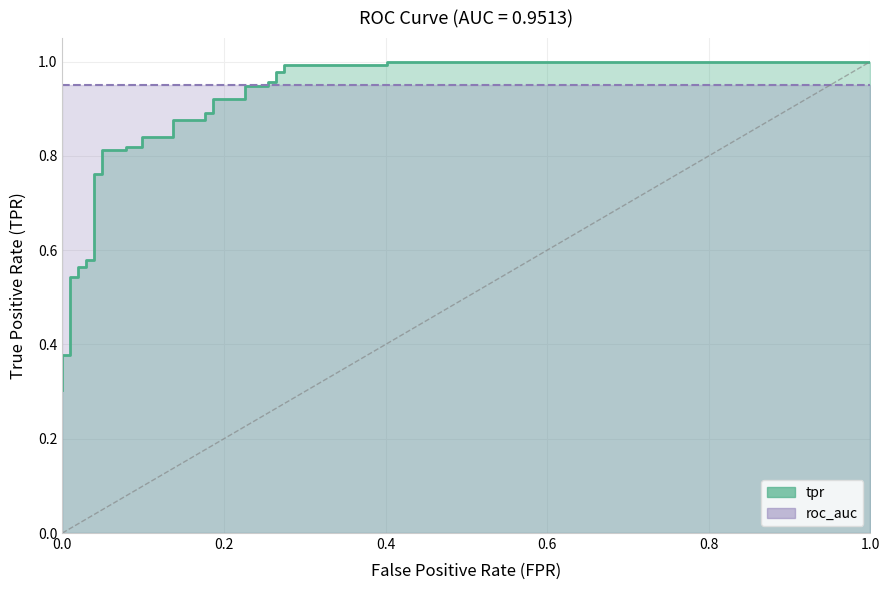

Does the chart display data point markers on the line(s)?

No